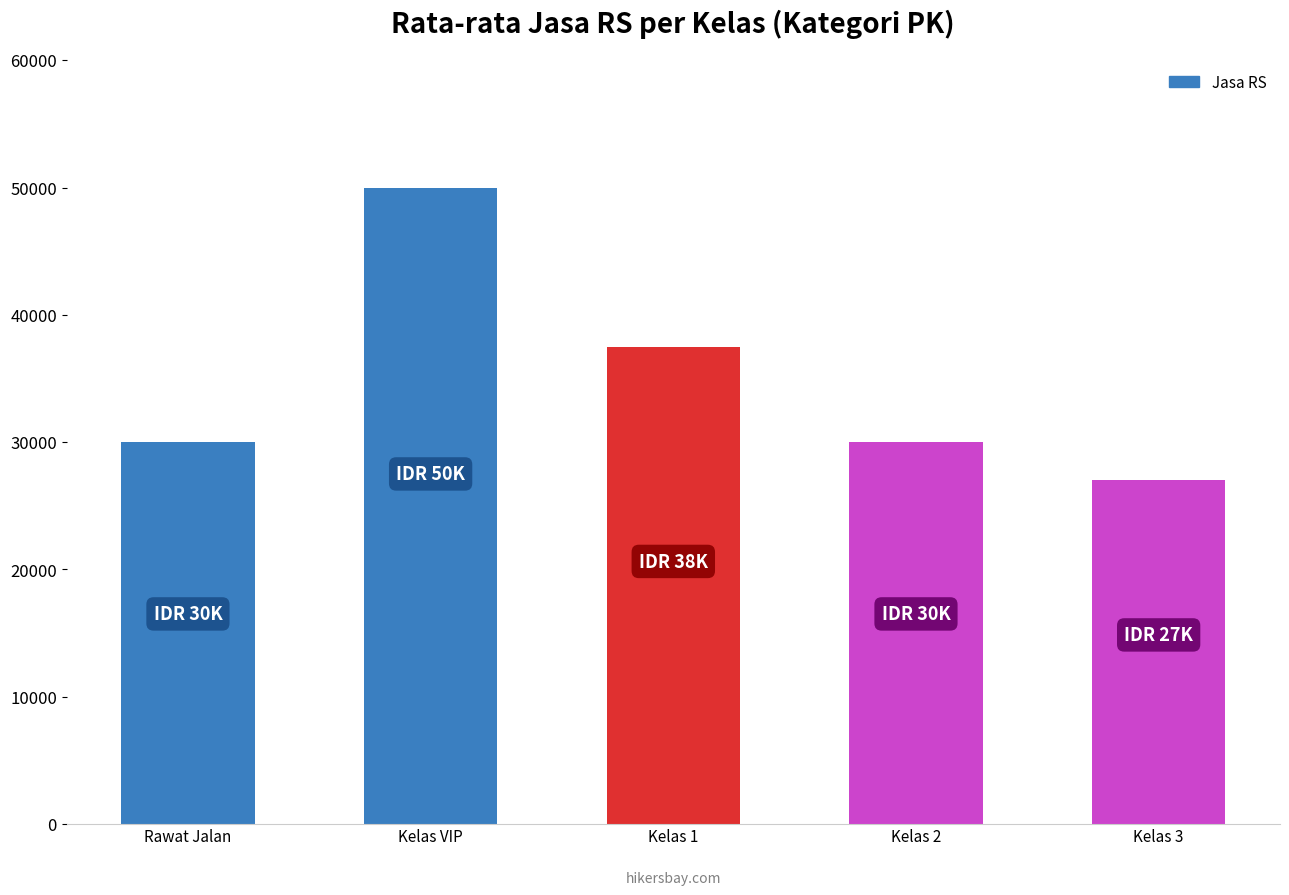

How many categories are shown in the chart?

5